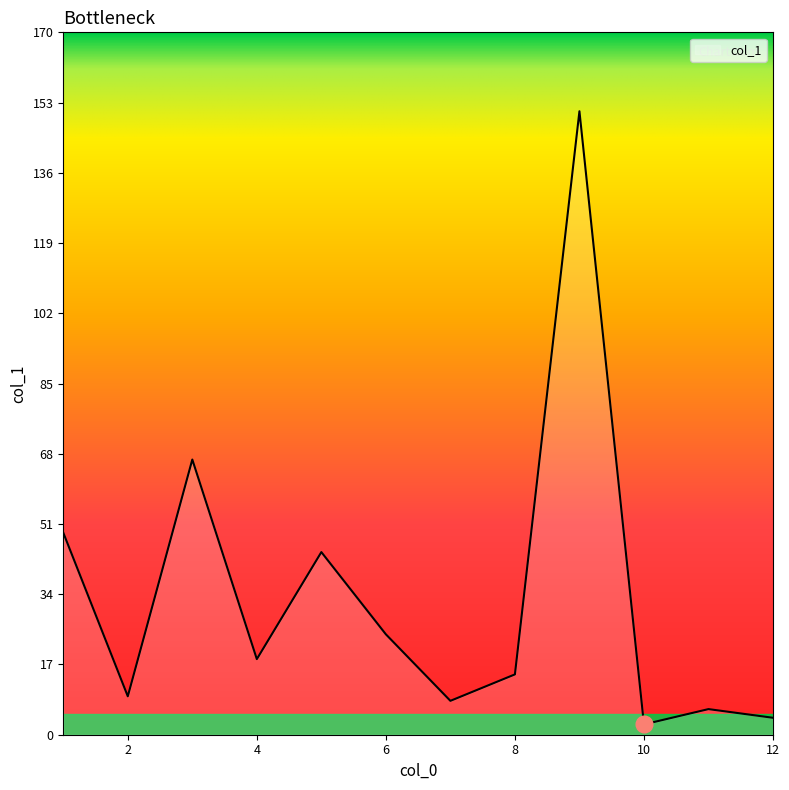

What is the difference between the maximum and minimum values?

148.4